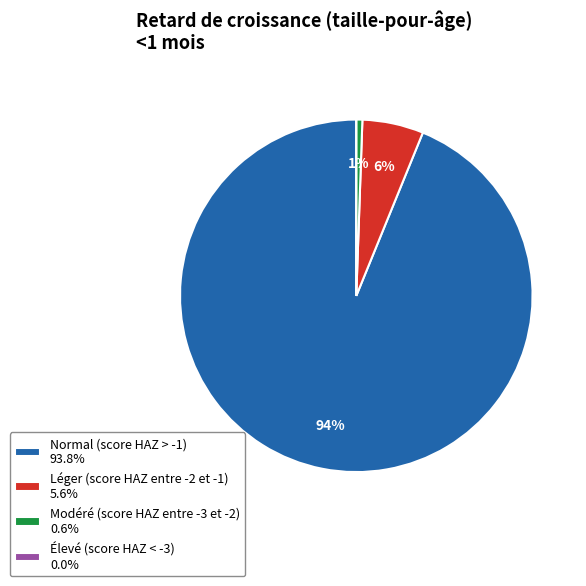

Combined, do Léger (score HAZ entre -2 et -1) 5.6% and Modéré (score HAZ entre -3 et -2) 0.6% account for over 50%?

No